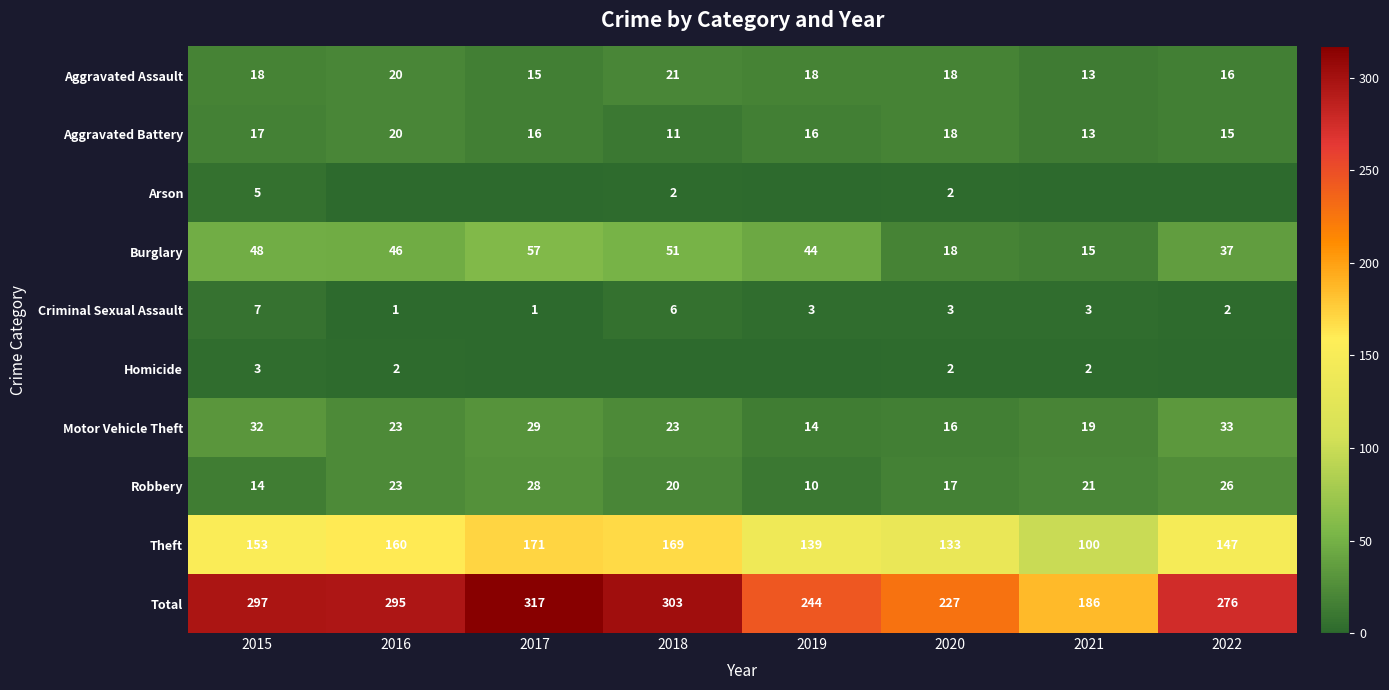

Which category has the highest value in the Burglary series?

2017